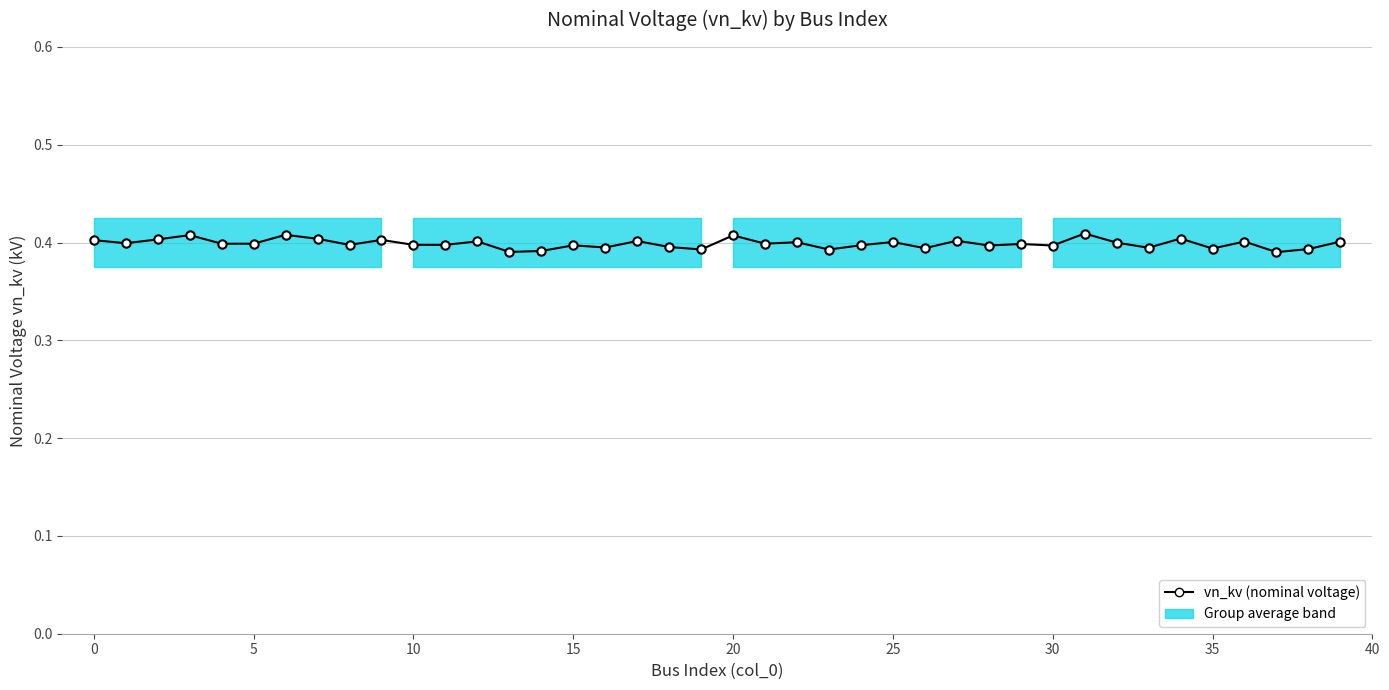

What is the sum of the values at 11 and 14?

0.8